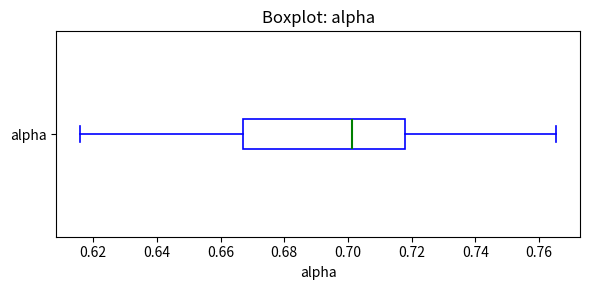

Read this box plot against the x-axis: the position of the median line, the range covered by the box, and the ends of both whiskers. The values are not printed on the chart, so give them approximately, as read against the axis.

median 0.702, box 0.666 to 0.718, whiskers 0.616 to 0.766